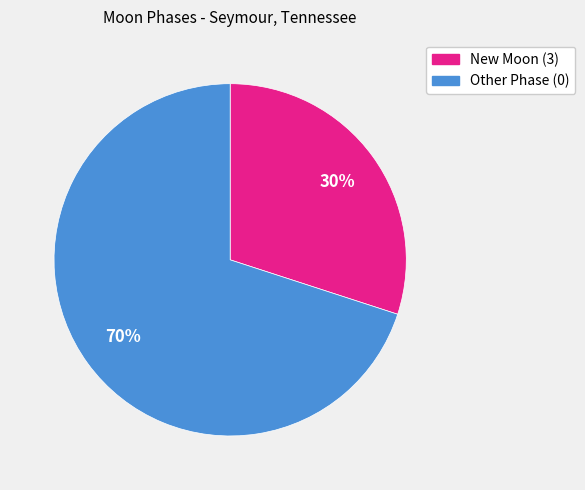

To the nearest percent, what is the difference between the largest and smallest slice percentages?

40%